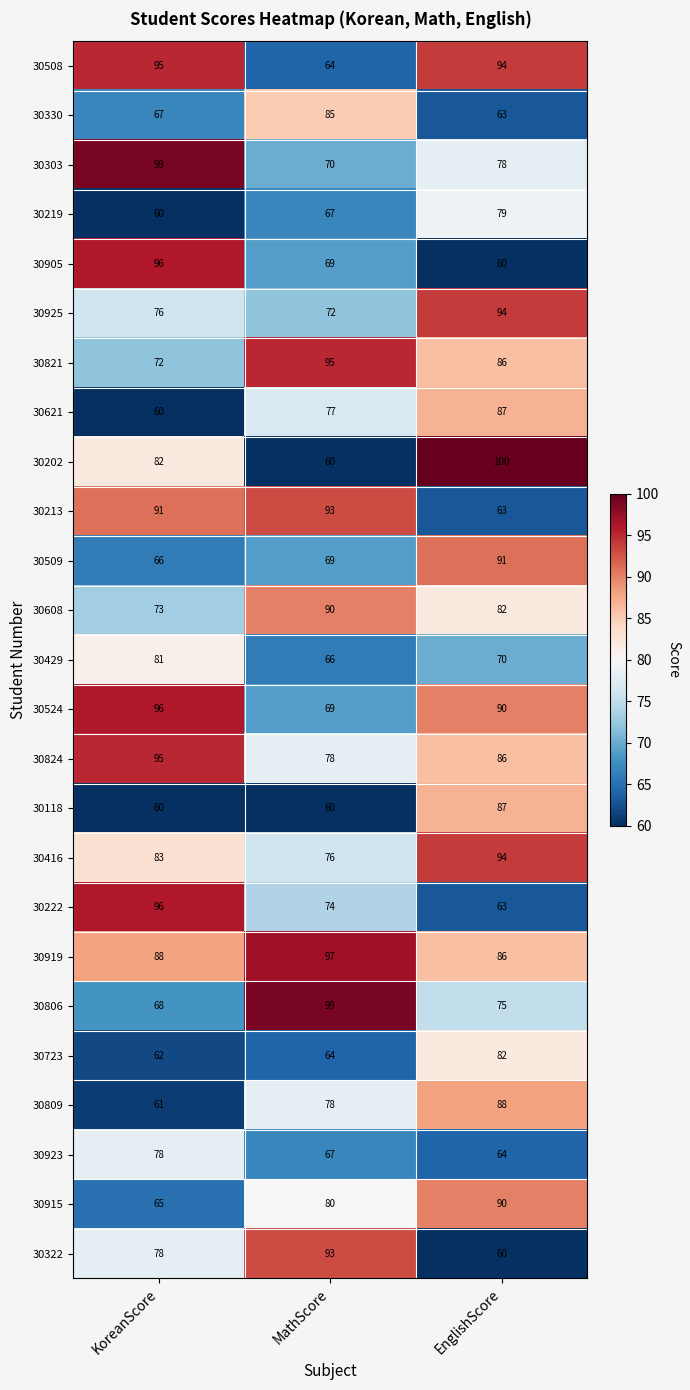

The value of 30723 at MathScore is 115. True or false?

False